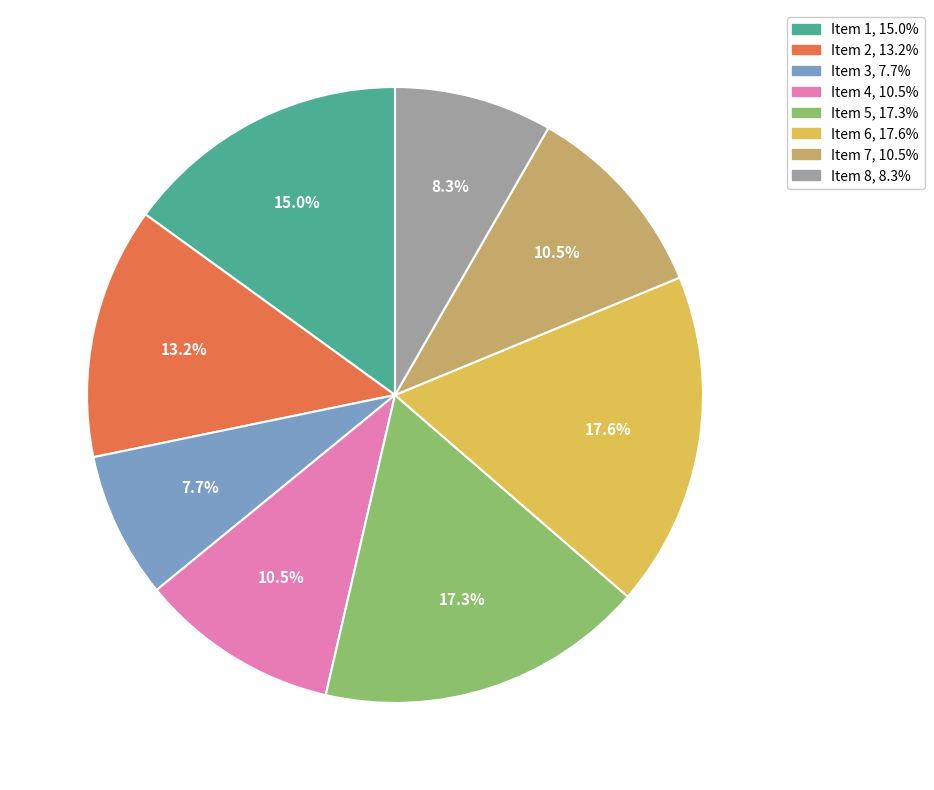

Is Item 1 the majority of the pie?

No